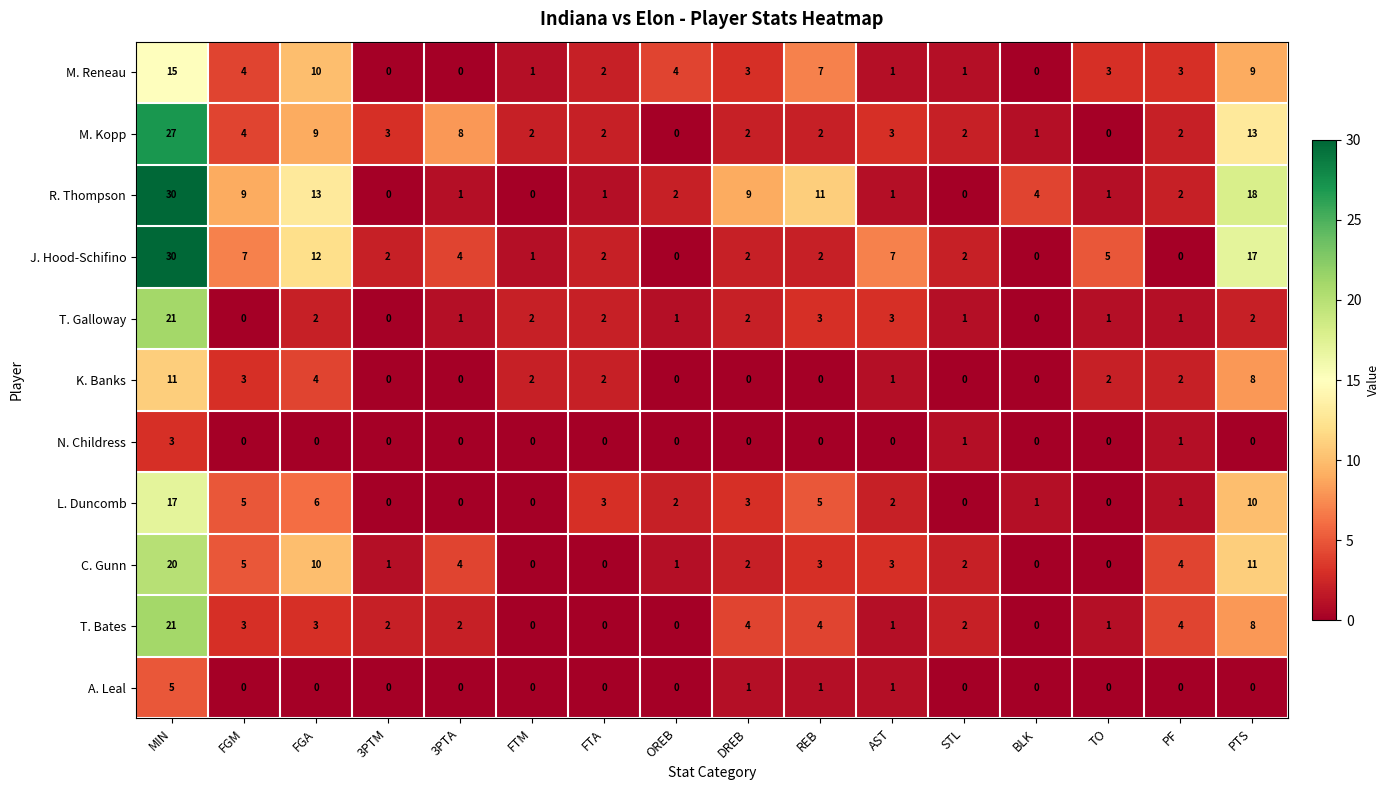

At how many categories does at least one series exceed 28?

1